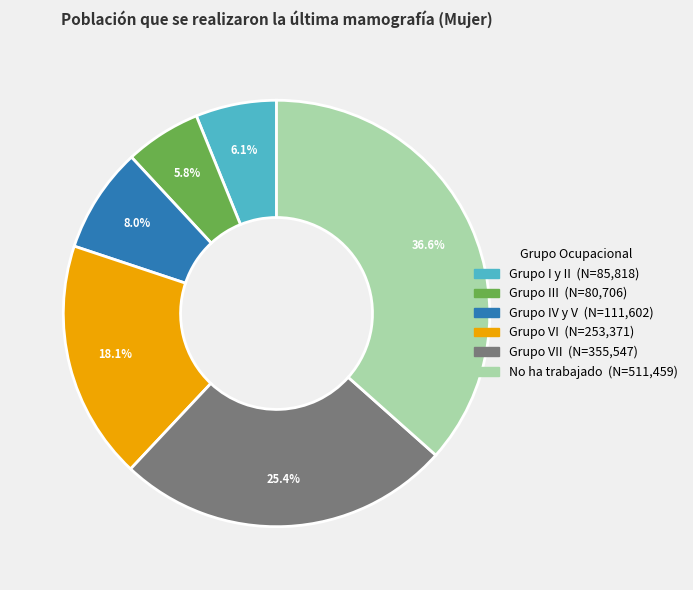

To the nearest percent, what is the average slice percentage?

17%